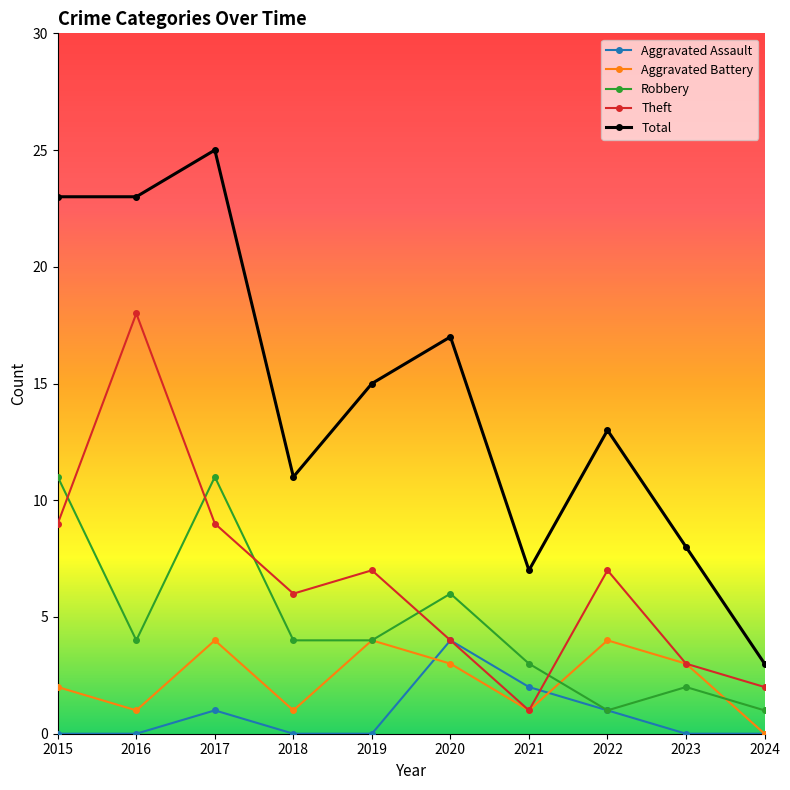

Reading right to left, transcribe all the data shown in this chart.

Aggravated Assault: 2024=0	2023=0	2022=1	2021=2	2020=4	2019=0	2018=0	2017=1	2016=0	2015=0
Aggravated Battery: 2024=0	2023=3	2022=4	2021=1	2020=3	2019=4	2018=1	2017=4	2016=1	2015=2
Robbery: 2024=1	2023=2	2022=1	2021=3	2020=6	2019=4	2018=4	2017=11	2016=4	2015=11
Theft: 2024=2	2023=3	2022=7	2021=1	2020=4	2019=7	2018=6	2017=9	2016=18	2015=9
Total: 2024=3	2023=8	2022=13	2021=7	2020=17	2019=15	2018=11	2017=25	2016=23	2015=23